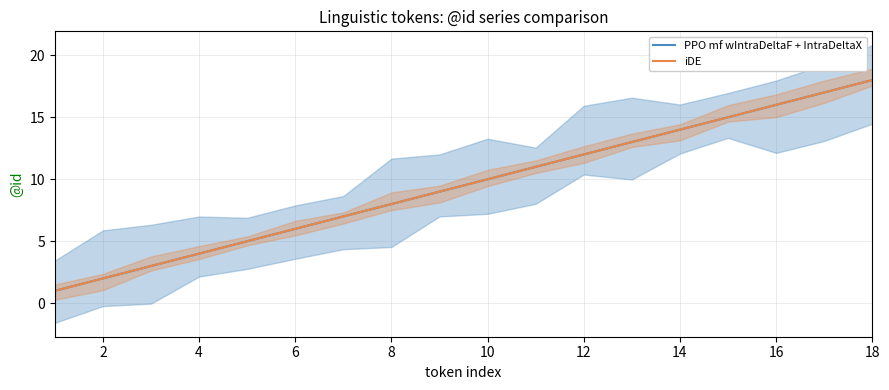

Does the chart have visible grid lines?

Yes